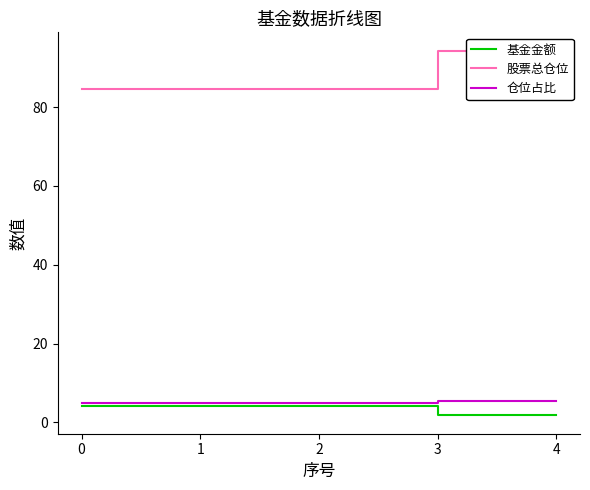

Which series has the widest spread of values?

股票总仓位